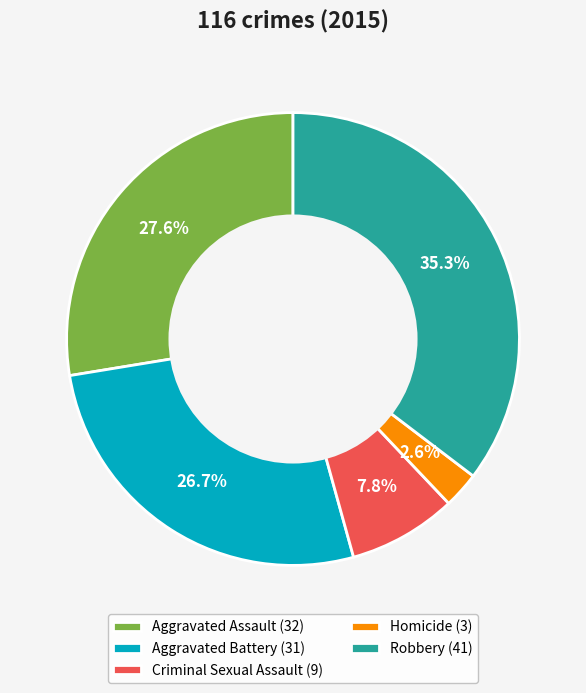

To the nearest percent, what portion does Homicide represent?

3%